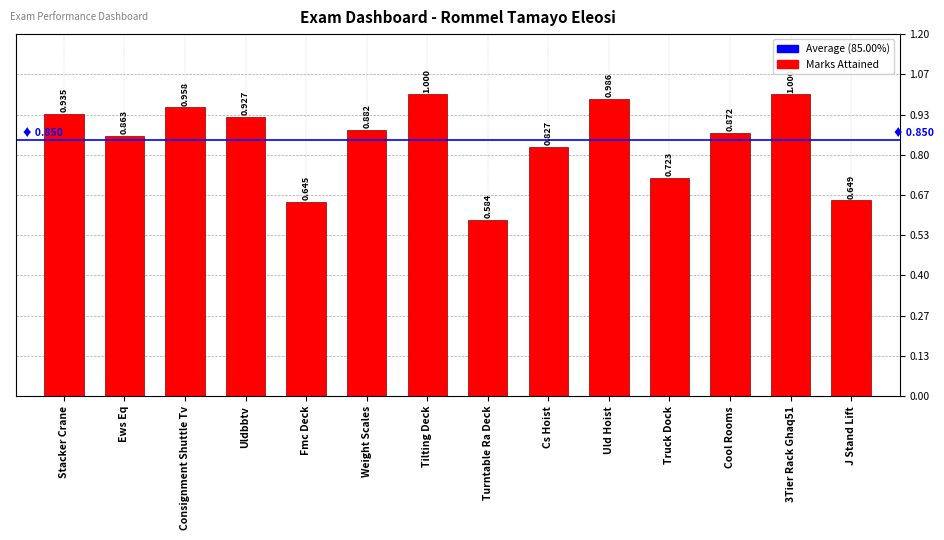

What is the value of the 13th bar from the left?

1.0